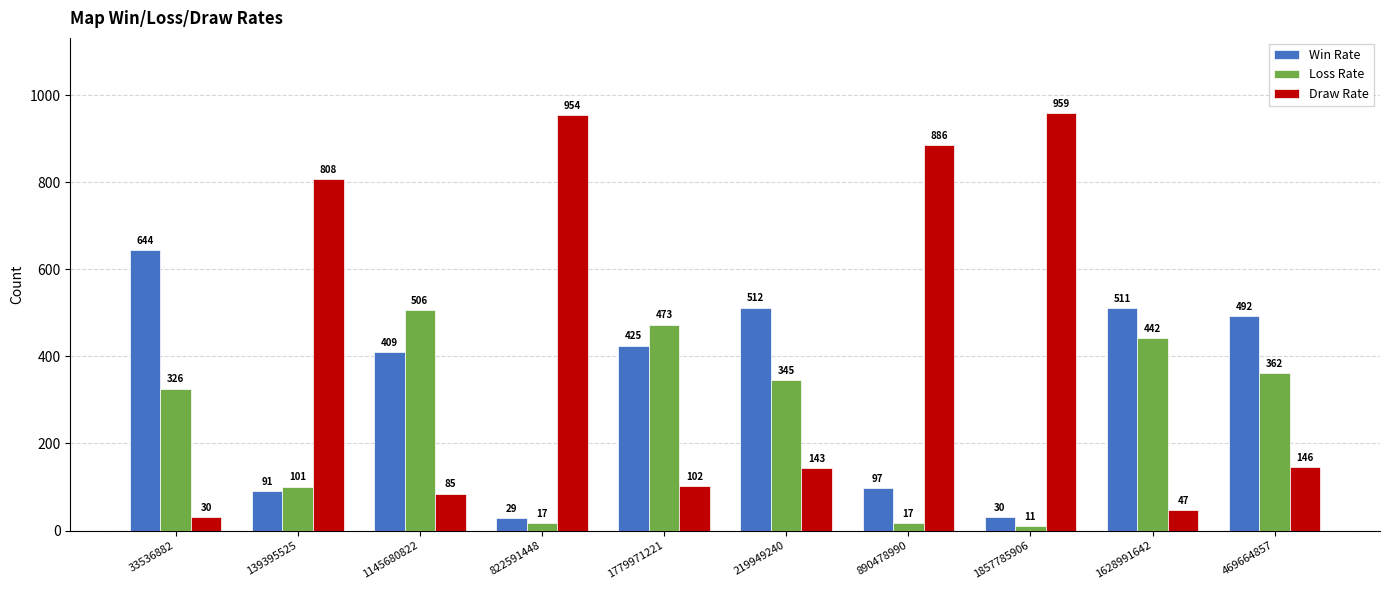

What is the difference between the highest and lowest values at 1857785906?

948